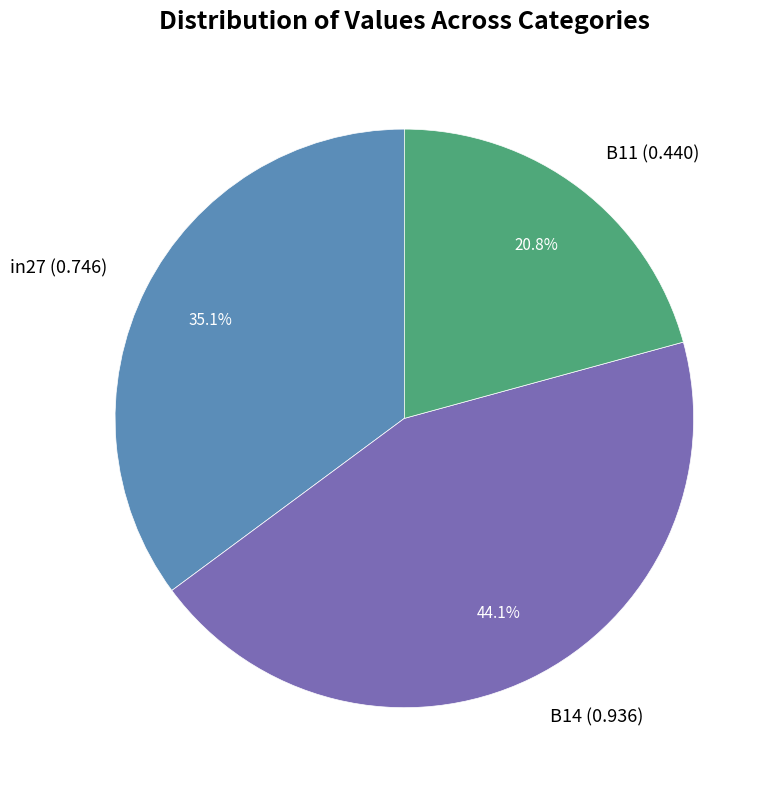

How many slices are in this pie chart?

3